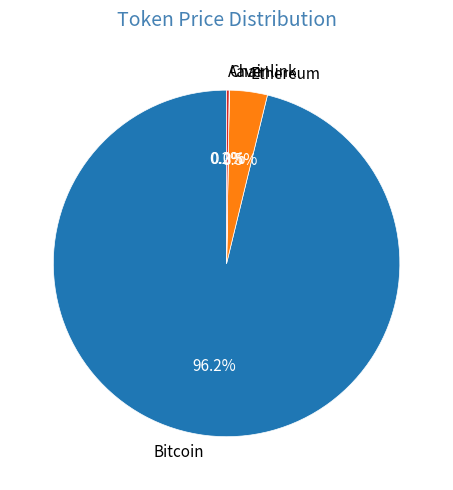

Which category has the biggest portion of the pie?

Bitcoin